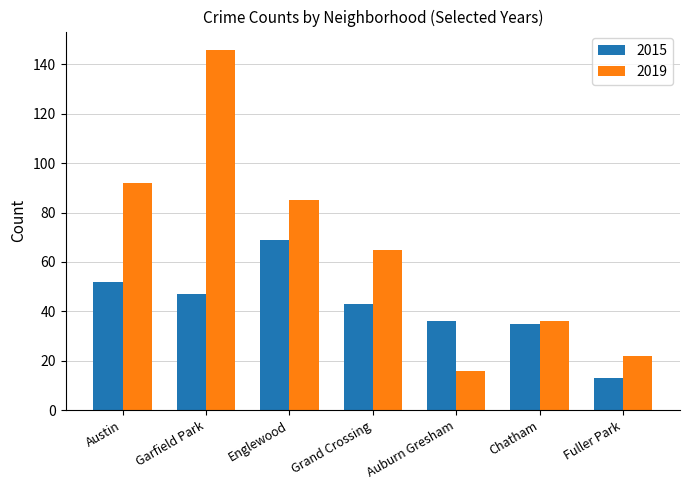

List the series in order of their overall mean, highest first.

2019, 2015